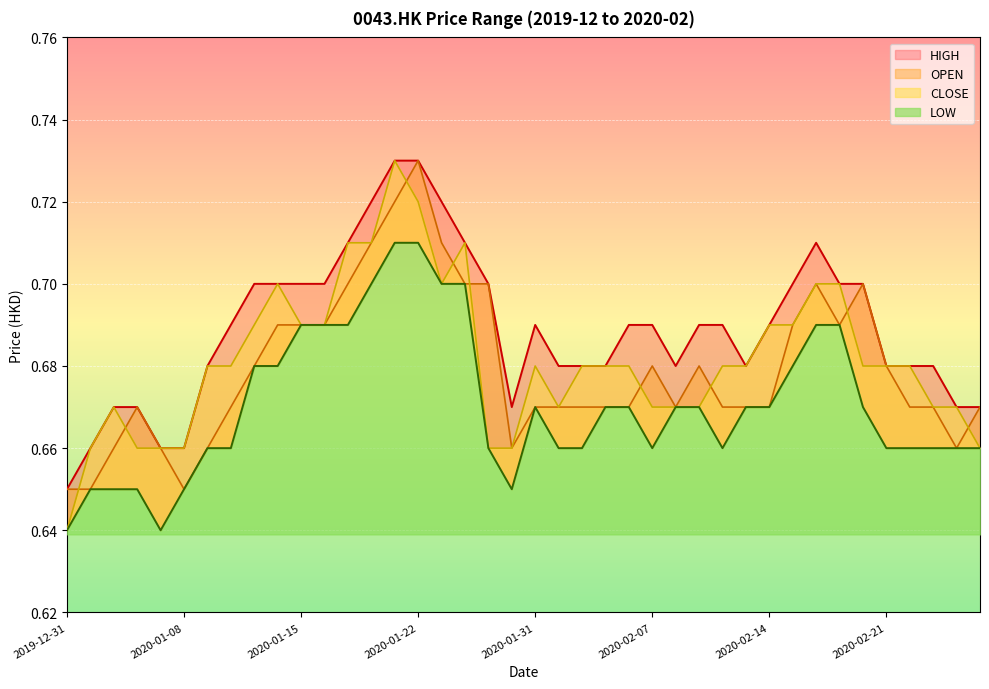

What is the greatest value displayed?

0.7